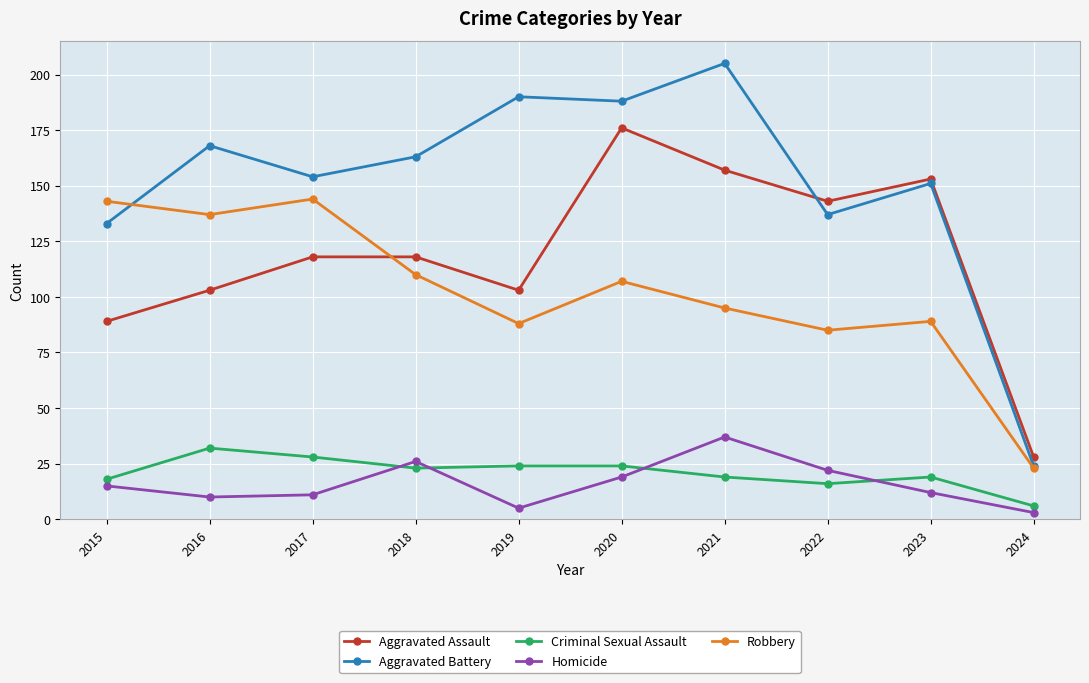

Does the chart have visible grid lines?

Yes